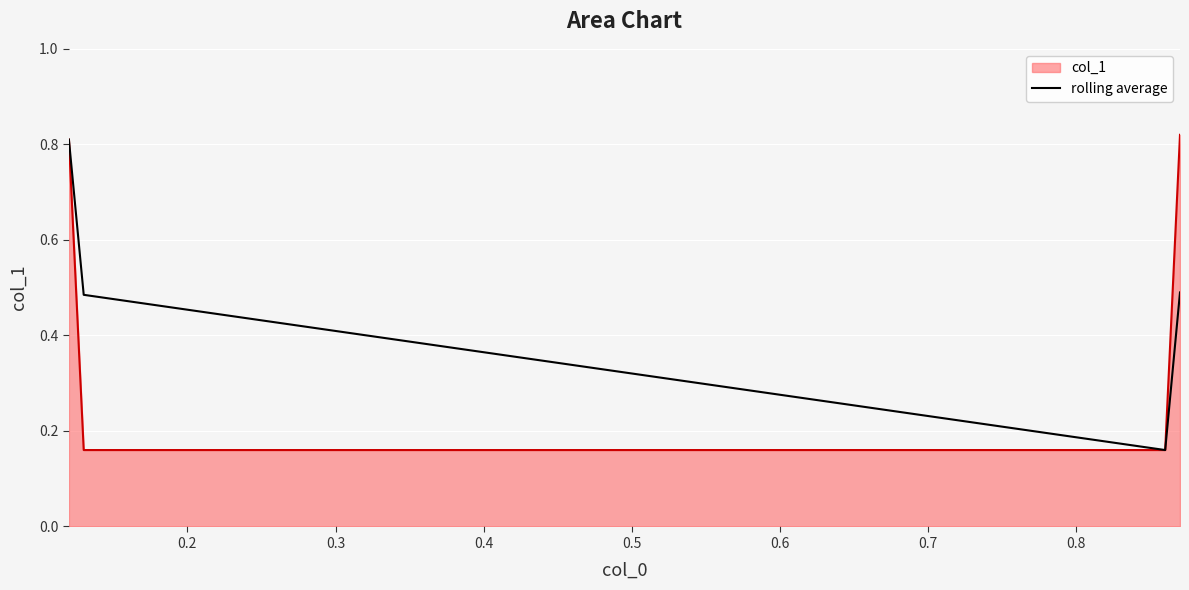

How many col_1 values are between 0 and 1?

4